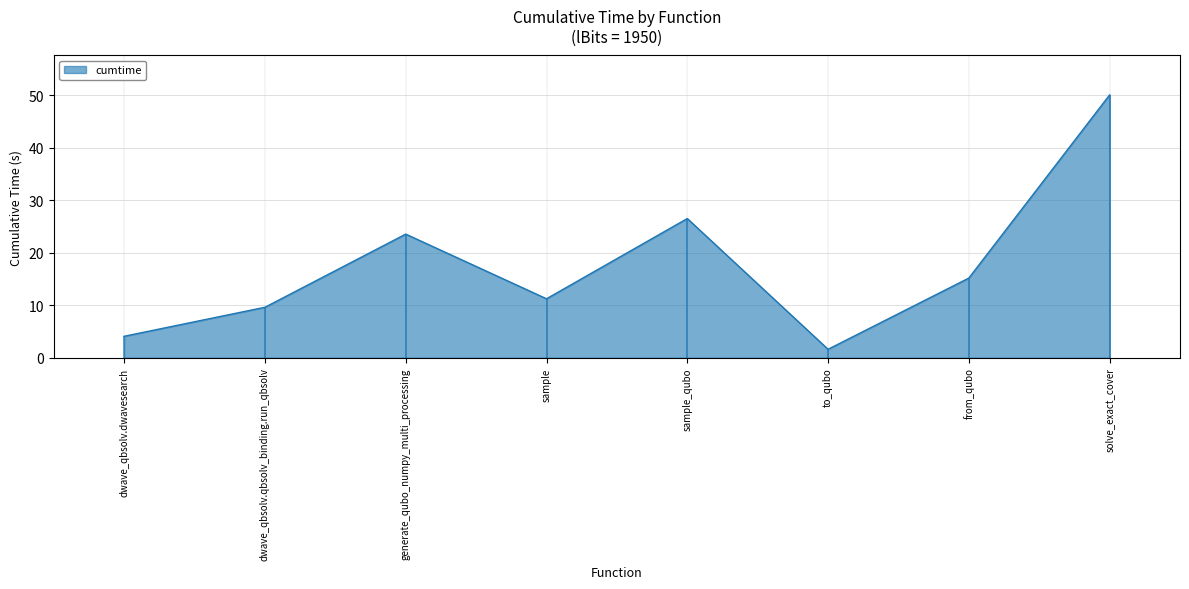

Approximately how many times larger is the value at dwave_qbsolv.qbsolv_binding.run_qbsolv compared to sample?

0.9